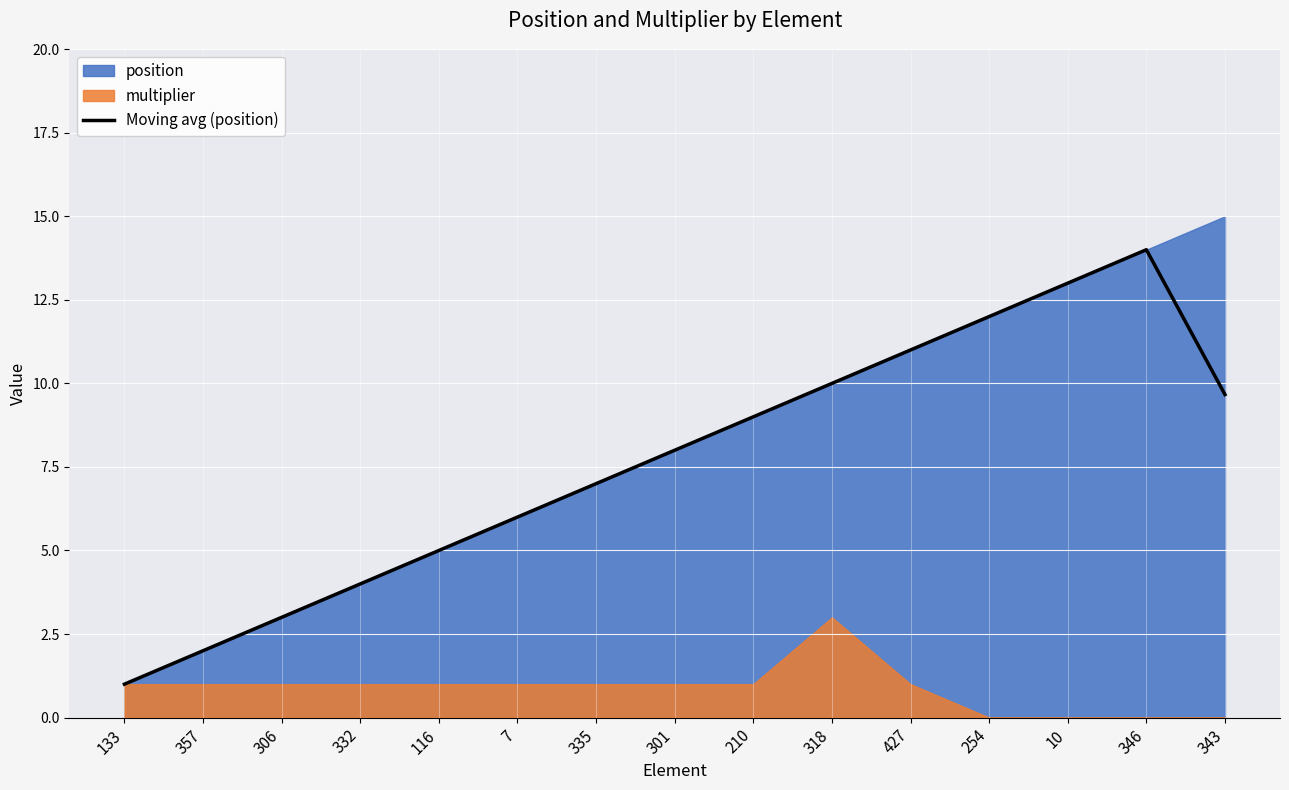

The value at 357 is 2.6. True or false?

False